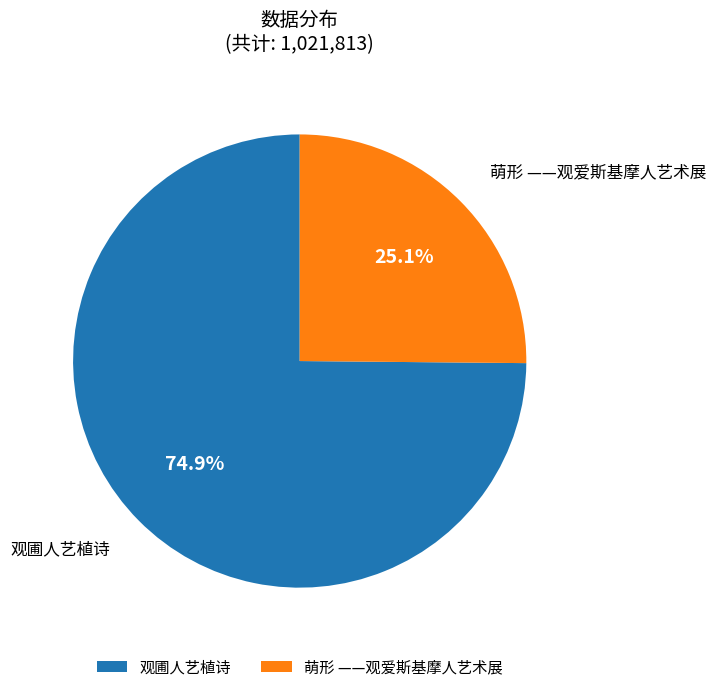

True or false: 萌形 ——观爱斯基摩人艺术展 accounts for 25% of the total.

True